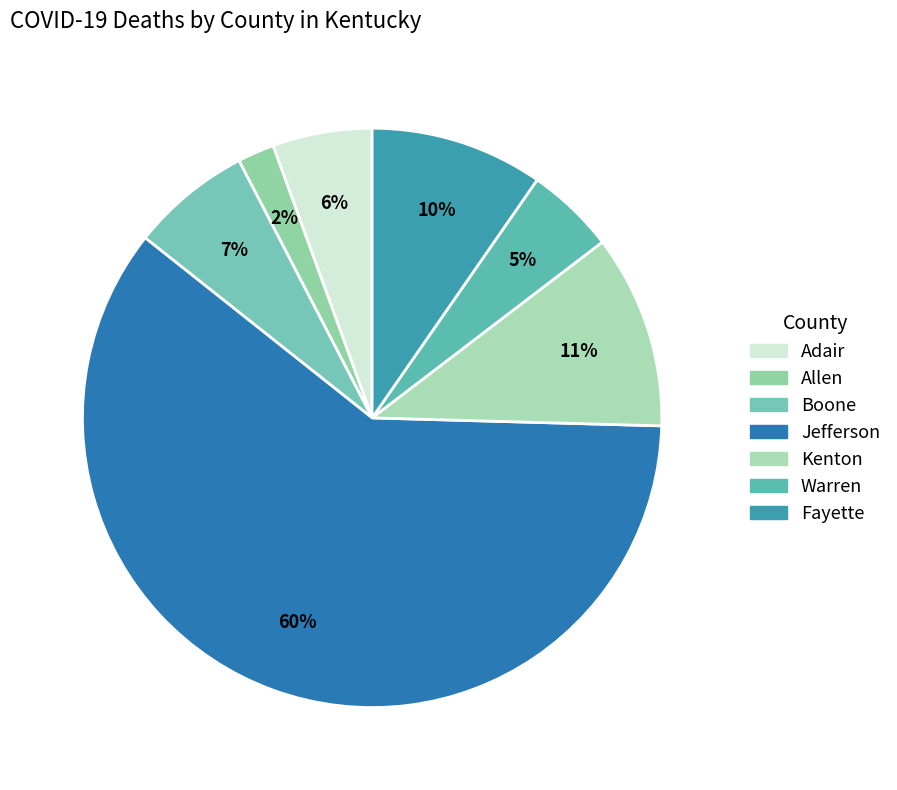

What is the largest slice in the pie chart?

Deaths Jefferson